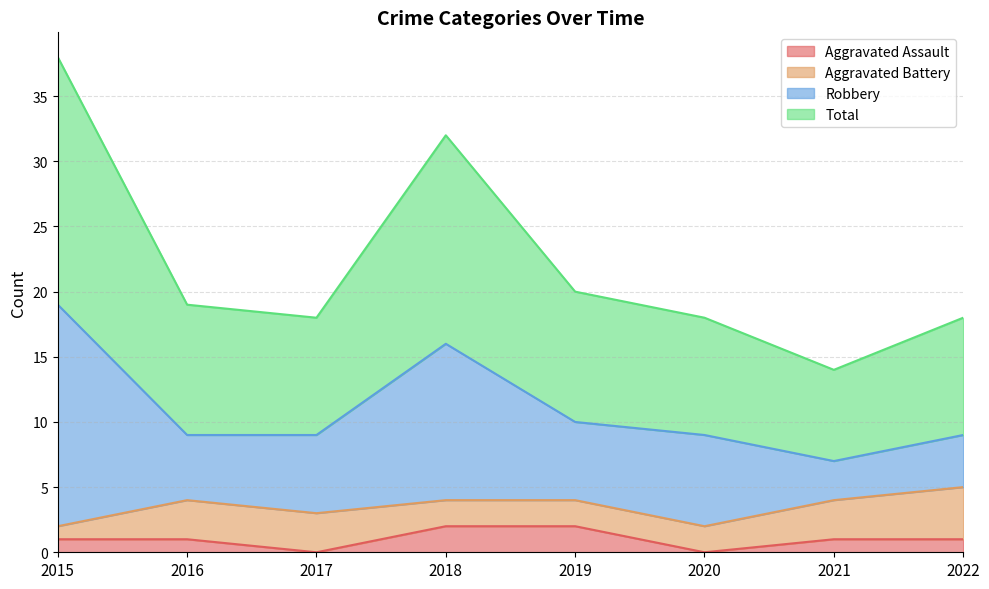

True or false: Total has more than 1 points higher than both neighbors.

False